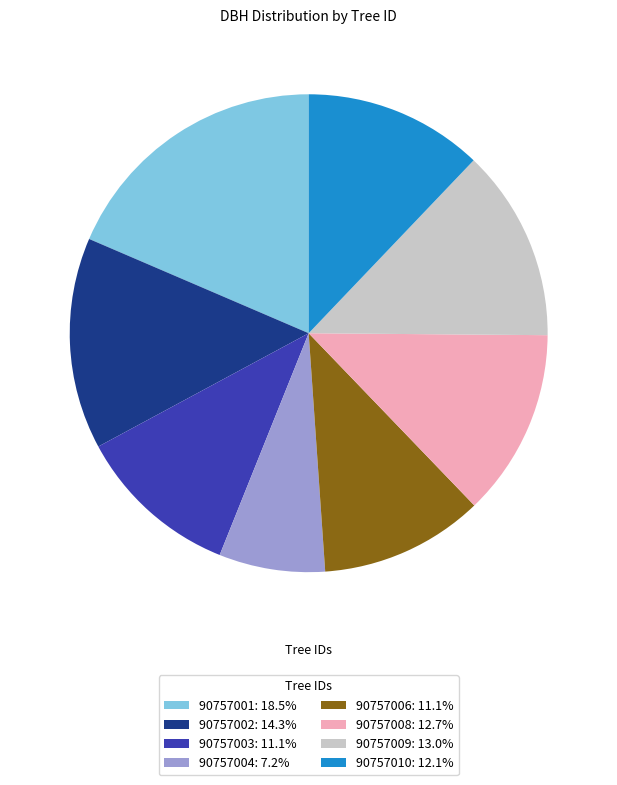

Is it true that 90757006 is 1% of the pie?

False